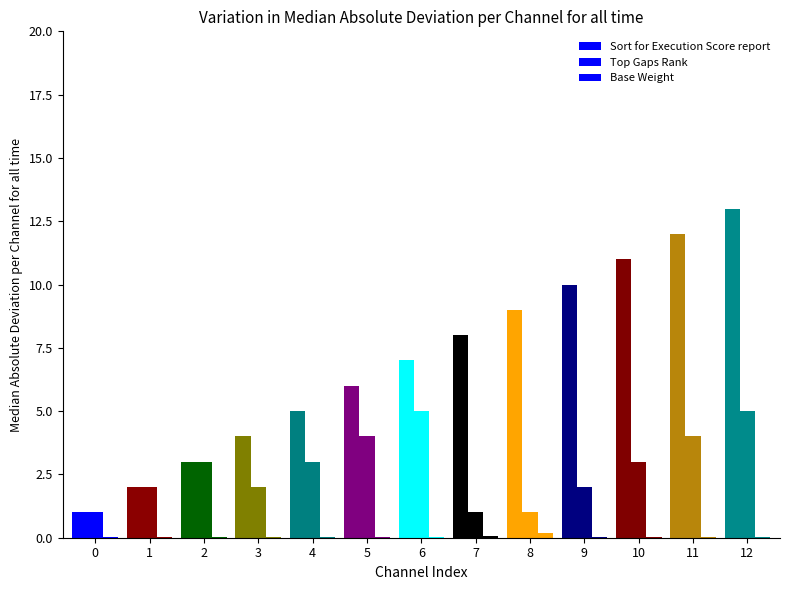

Reading left to right, transcribe all the data shown in this chart.

Sort for Execution Score report: 1.0	2.0	3.0	4.0	5.0	6.0	7.0	8.0	9.0	10.0	11.0	12.0	13.0
Top Gaps Rank: 1.0	2.0	3.0	2.0	3.0	4.0	5.0	1.0	1.0	2.0	3.0	4.0	5.0
Base Weight: 0.0	0.0	0.0	0.0	0.0	0.0	0.0	0.1	0.2	0.0	0.0	0.0	0.0